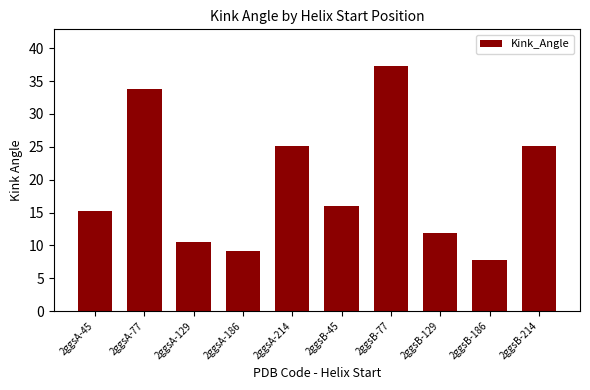

How many data points does each series have?

10